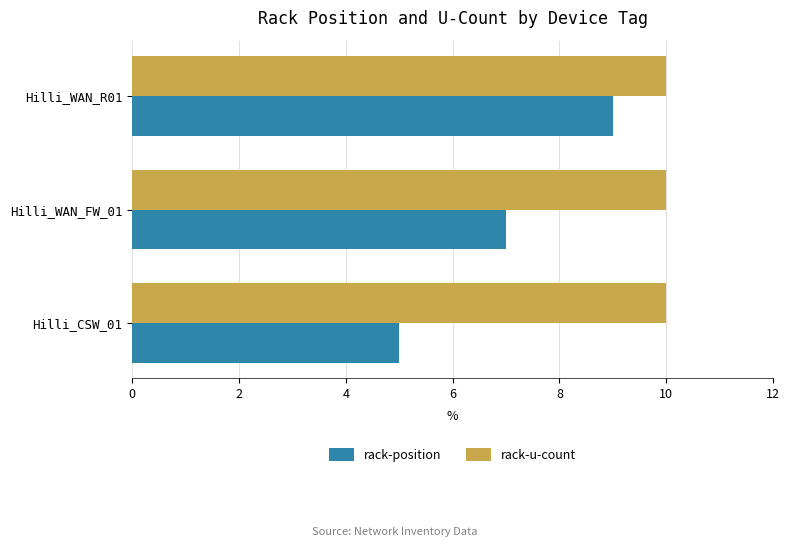

What is the spread (max minus min) of values at Hilli_CSW_01?

5